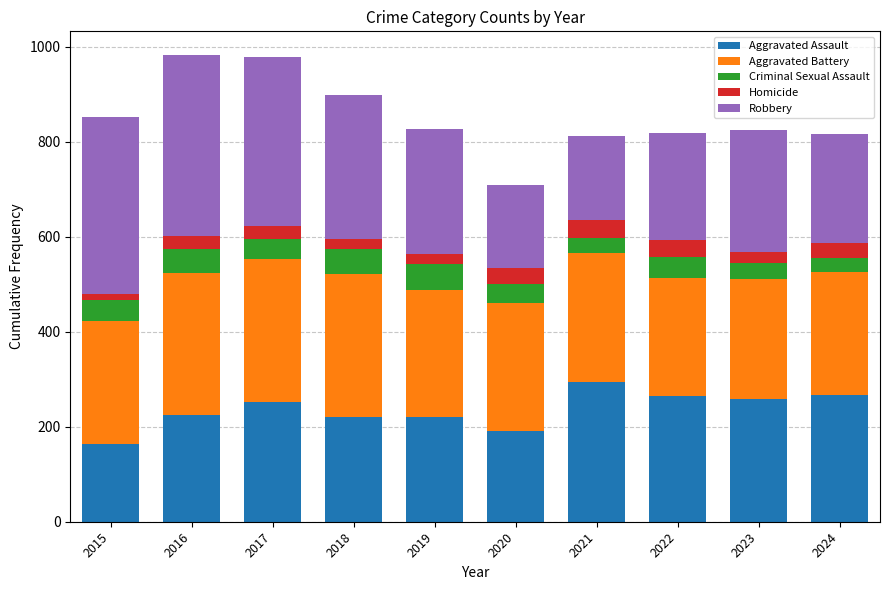

At which label does Aggravated Assault reach its minimum?

2015